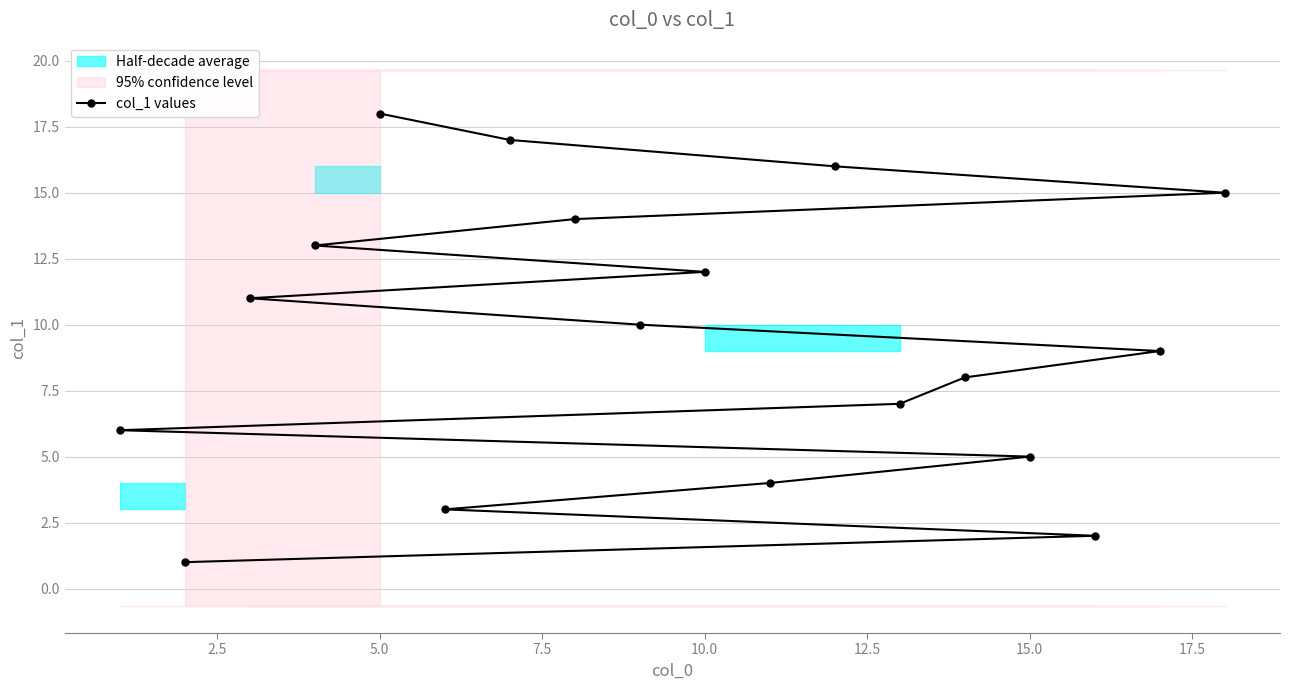

What is the average value?

10